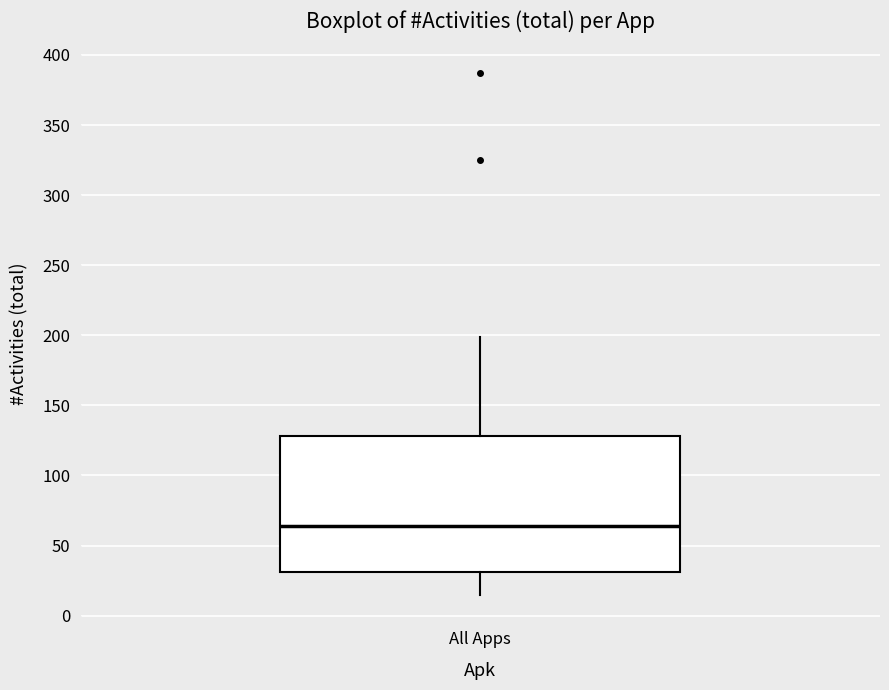

Read this box plot against the y-axis: the position of the median line, the range covered by the box, and the ends of both whiskers. The values are not printed on the chart, so give them approximately, as read against the axis.

median 65, box 30 to 130, whiskers 15 to 200